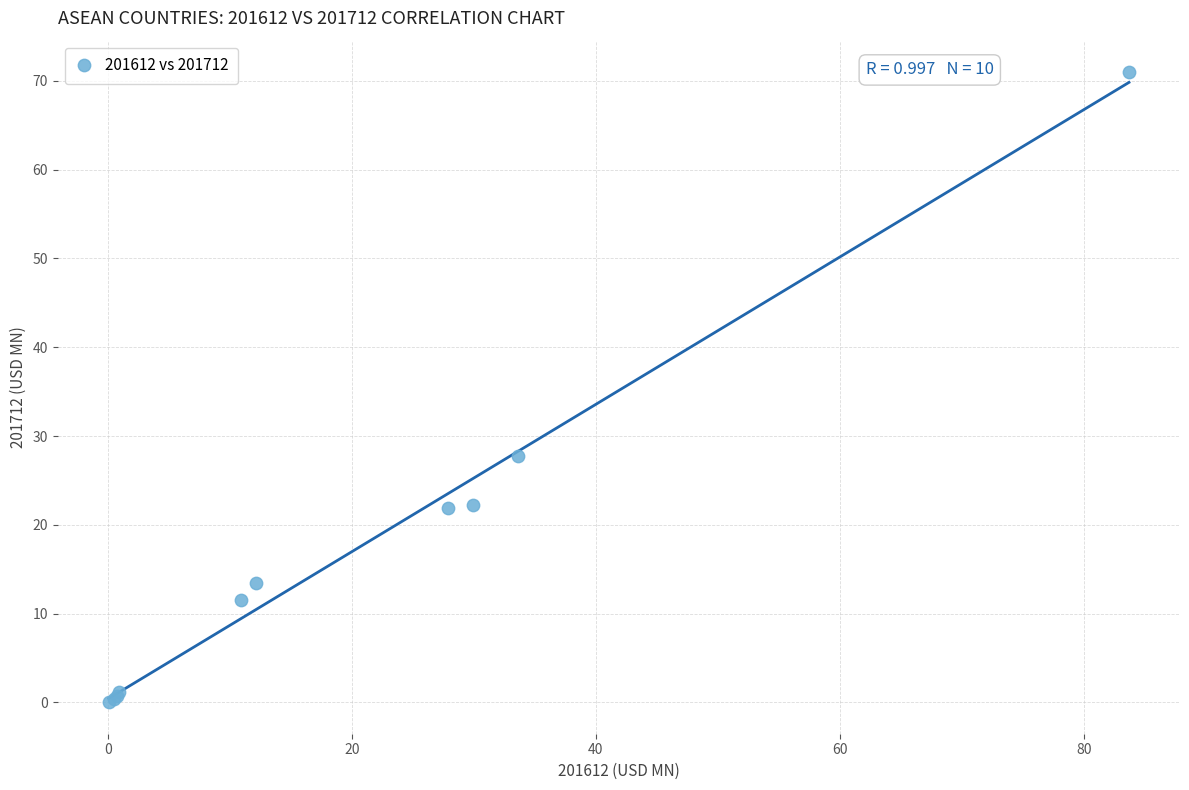

What Y value in the scatter plot is closest to 35?

27.7